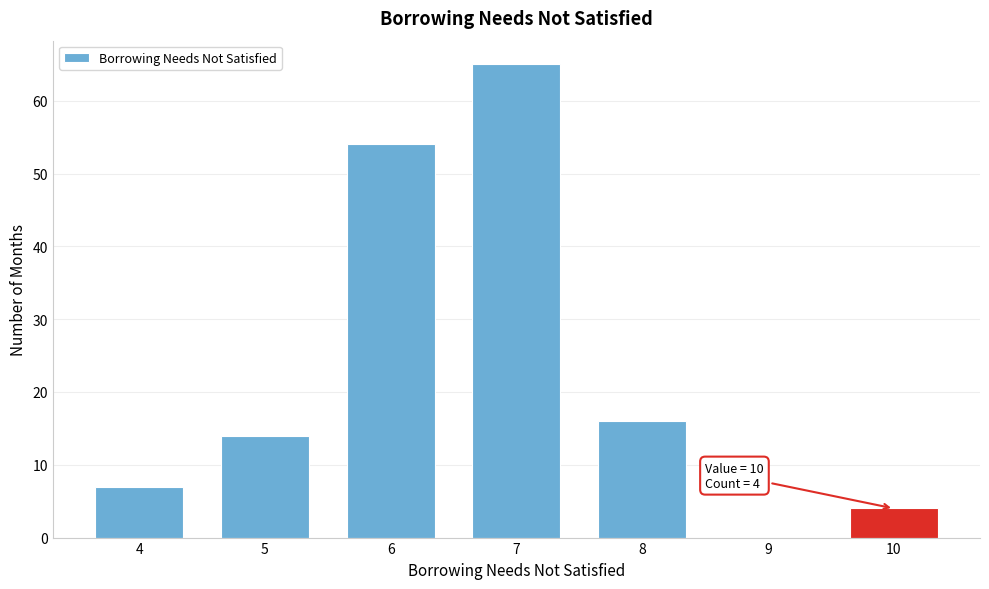

Over which range of the x-axis is the bar tallest?

6.5 to 7.5